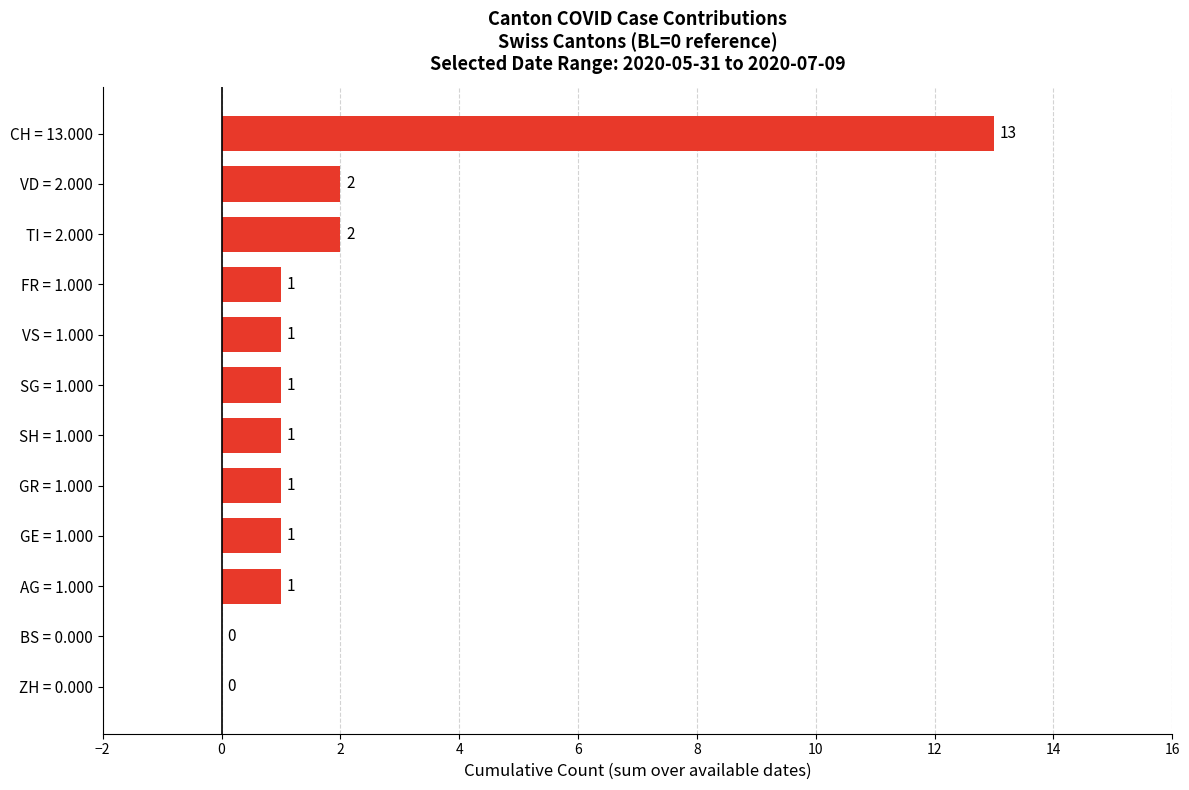

Approximately how many times larger is the value at FR = 1.000 compared to SH = 1.000?

1.0